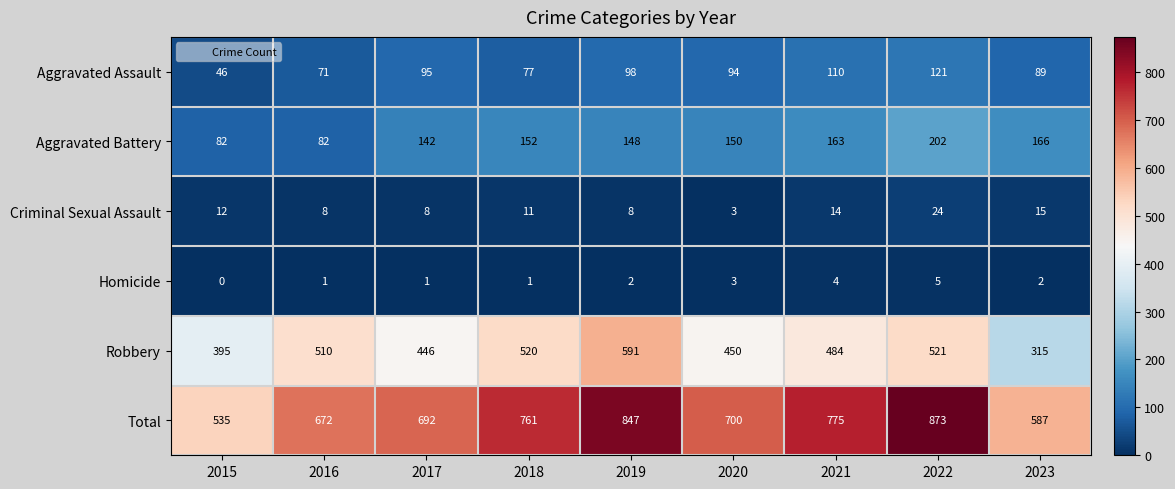

What is the difference between the maximum and minimum values in the Robbery series?

276